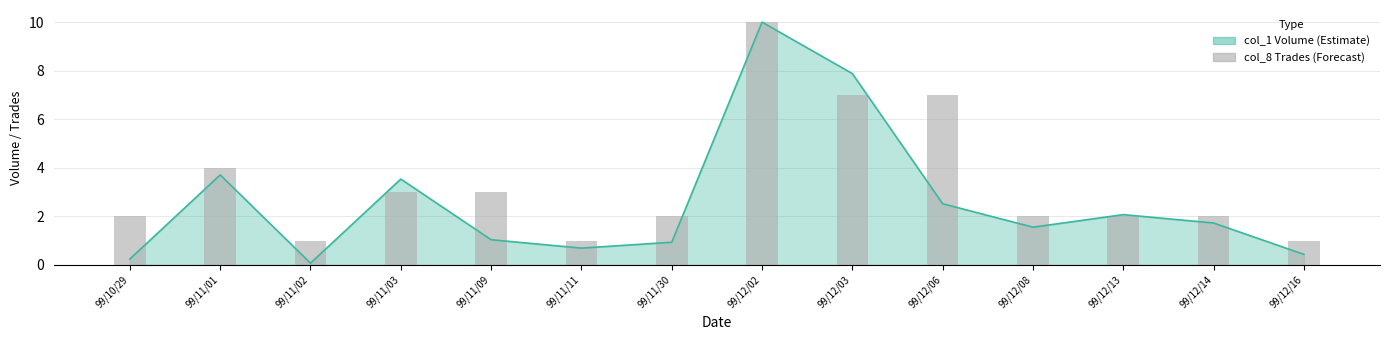

Reading right to left, extract all data points from this chart.

1	2	2	2	7	7	10	2	1	3	3	1	4	2